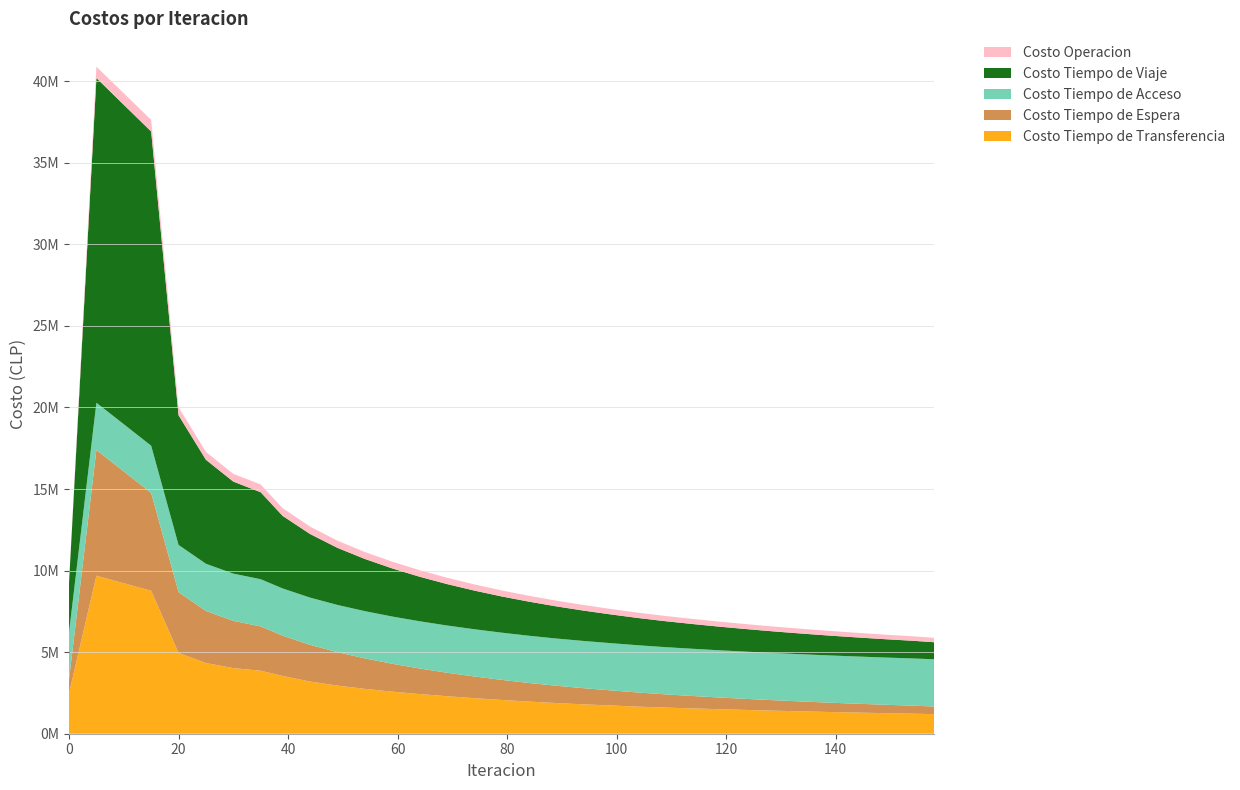

Reading left to right, list all the values displayed in this chart.

Costo Tiempo de Transferencia: 0=2483927.3	5=9685951.0	10=9221118.5	15=8759838.1	20=4951086.5	25=4331364.0	30=4021501.6	35=3862149.2	39=3540811.1	44=3200000.0	49=2950000.0	54=2750000.0	59=2580000.0	64=2430000.0	69=2300000.0	74=2180000.0	79=2070000.0	84=1970000.0	89=1880000.0	94=1800000.0	99=1730000.0	104=1660000.0	109=1600000.0	114=1550000.0	119=1500000.0	124=1455000.0	129=1410000.0	134=1370000.0	139=1330000.0	144=1295000.0	149=1260000.0	154=1230000.0	158=1200000.0
Costo Tiempo de Espera: 0=838470.2	5=7704567.3	10=6856032.9	15=5998258.6	20=3726421.1	25=3191611.5	30=2896027.5	35=2714364.0	39=2470171.9	44=2250000.0	49=2050000.0	54=1870000.0	59=1710000.0	64=1570000.0	69=1440000.0	74=1330000.0	79=1230000.0	84=1140000.0	89=1060000.0	94=990000.0	99=925000.0	104=865000.0	109=810000.0	114=760000.0	119=715000.0	124=675000.0	129=638000.0	134=604000.0	139=572000.0	144=543000.0	149=516000.0	154=491000.0	158=468000.0
Costo Tiempo de Acceso: 0=2894422.0	5=2894422.0	10=2894422.0	15=2894422.0	20=2894422.0	25=2894422.0	30=2894422.0	35=2894422.0	39=2894422.0	44=2894422.0	49=2894422.0	54=2894422.0	59=2894422.0	64=2894422.0	69=2894422.0	74=2894422.0	79=2894422.0	84=2894422.0	89=2894422.0	94=2894422.0	99=2894422.0	104=2894422.0	109=2894422.0	114=2894422.0	119=2894422.0	124=2894422.0	129=2894422.0	134=2894422.0	139=2894422.0	144=2894422.0	149=2894422.0	154=2894422.0	158=2894422.0
Costo Tiempo de Viaje: 0=3033170.7	5=19906075.6	10=19579843.1	15=19260001.4	20=7948874.8	25=6373291.2	30=5642406.4	35=5329531.1	39=4449277.7	44=3900000.0	49=3500000.0	54=3200000.0	59=2950000.0	64=2730000.0	69=2540000.0	74=2370000.0	79=2220000.0	84=2090000.0	89=1970000.0	94=1860000.0	99=1760000.0	104=1670000.0	109=1590000.0	114=1515000.0	119=1445000.0	124=1380000.0	129=1320000.0	134=1265000.0	139=1215000.0	144=1168000.0	149=1124000.0	154=1083000.0	158=1045000.0
Costo Operacion: 0=0.0	5=694409.4	10=702835.1	15=710996.8	20=493125.8	25=477374.5	30=473808.2	35=475463.0	39=468892.8	44=455000.0	49=440000.0	54=425000.0	59=412000.0	64=400000.0	69=389000.0	74=378000.0	79=368000.0	84=359000.0	89=350000.0	94=342000.0	99=334000.0	104=327000.0	109=320000.0	114=314000.0	119=308000.0	124=302000.0	129=297000.0	134=292000.0	139=287000.0	144=283000.0	149=279000.0	154=275000.0	158=271000.0